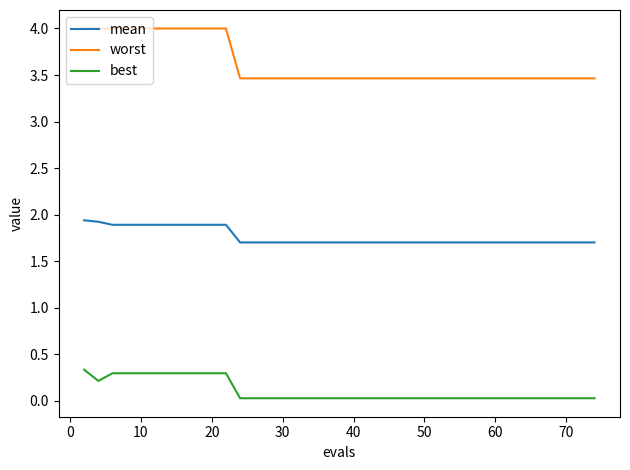

What is the highest value of the worst series?

4.0